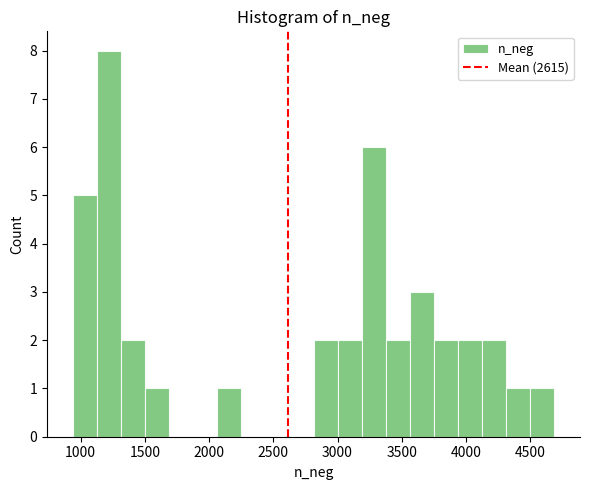

Read against the x-axis, roughly where is the centre of the tallest bar?

1200